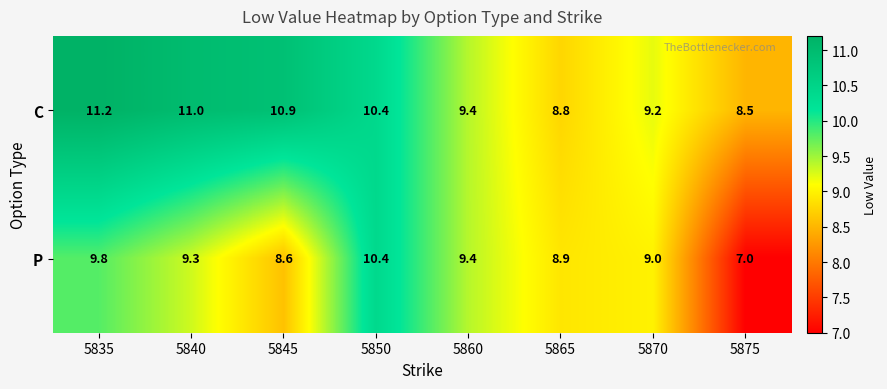

What is the difference between the highest and lowest values at 5870?

0.2